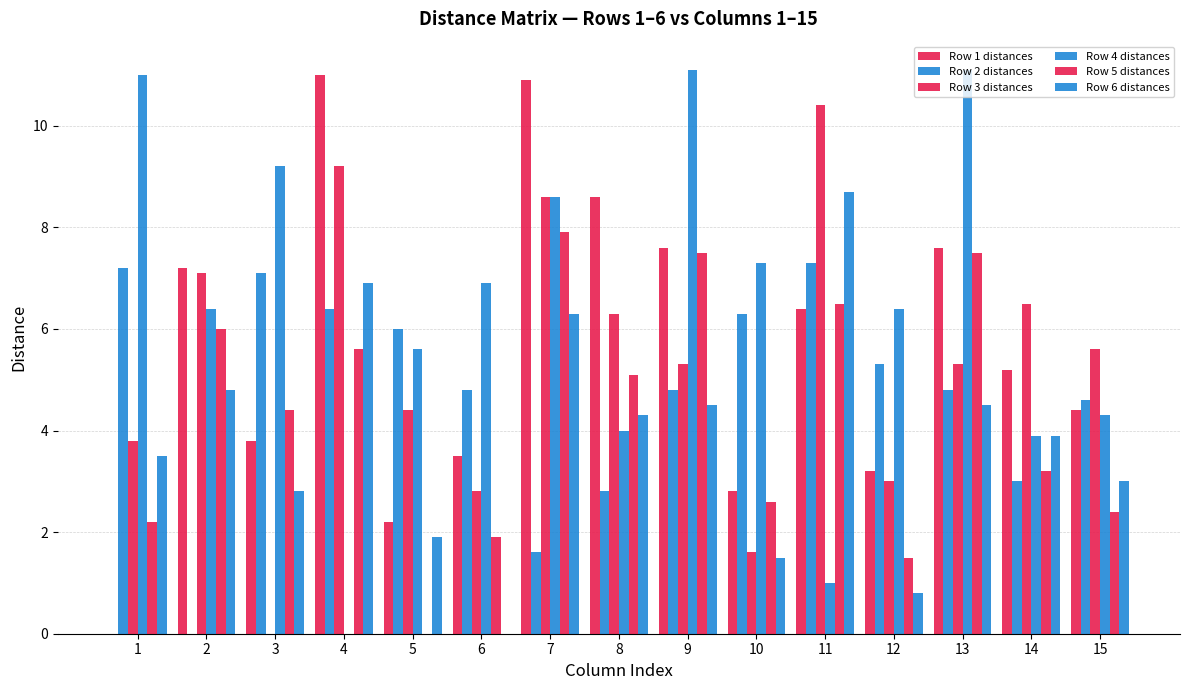

How many series are shown in this chart?

6